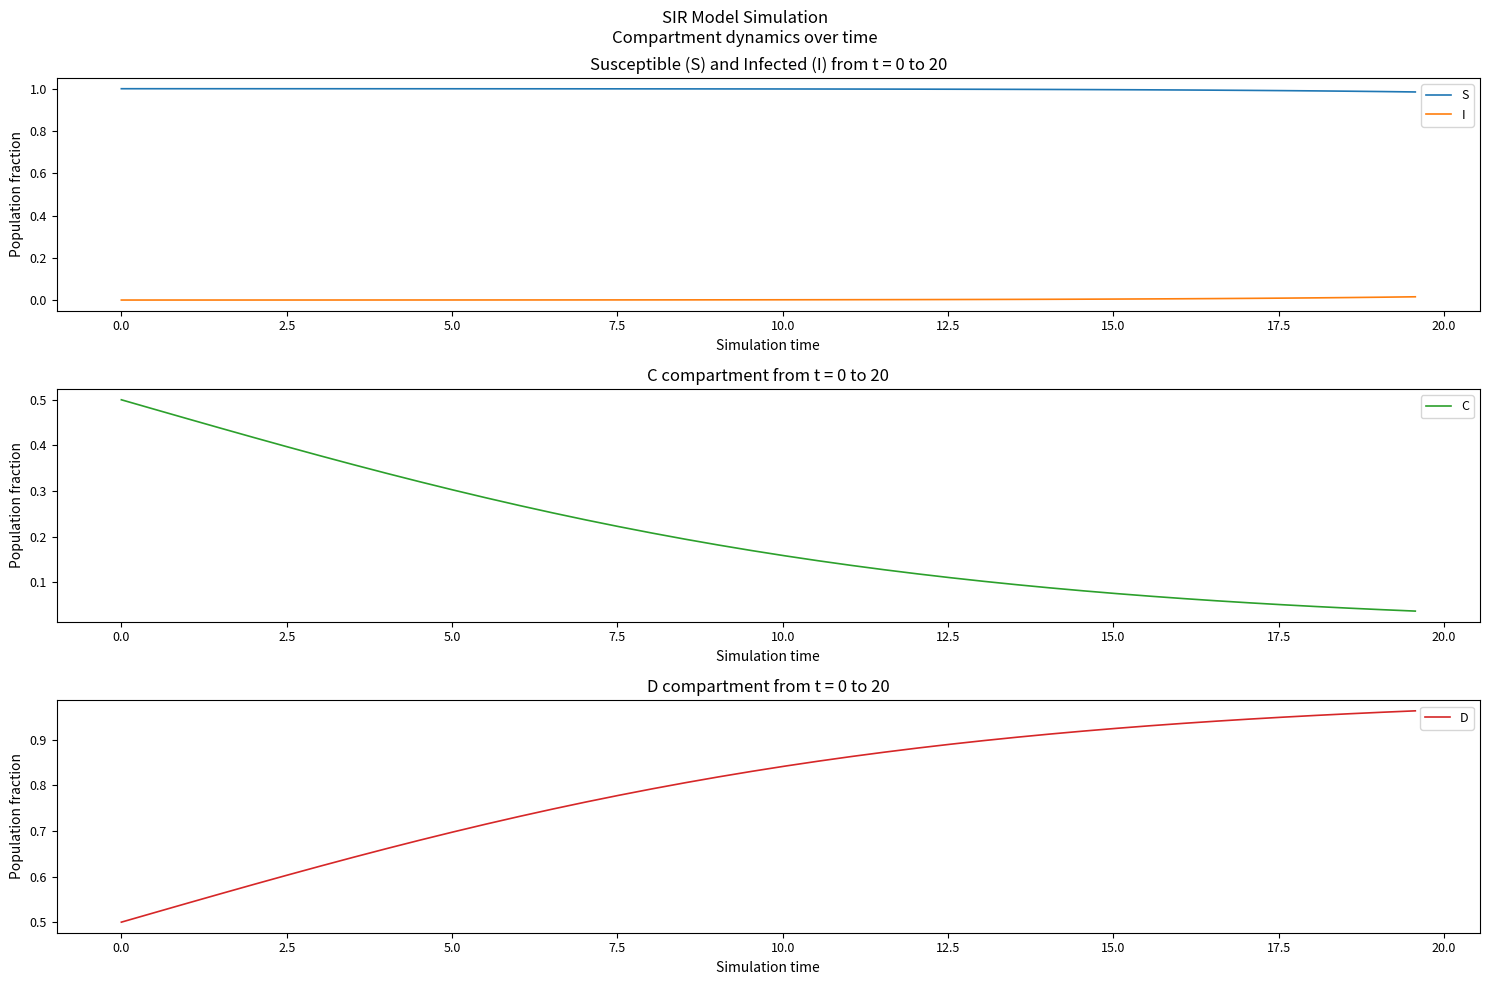

True or false: C and I cross at least once.

False